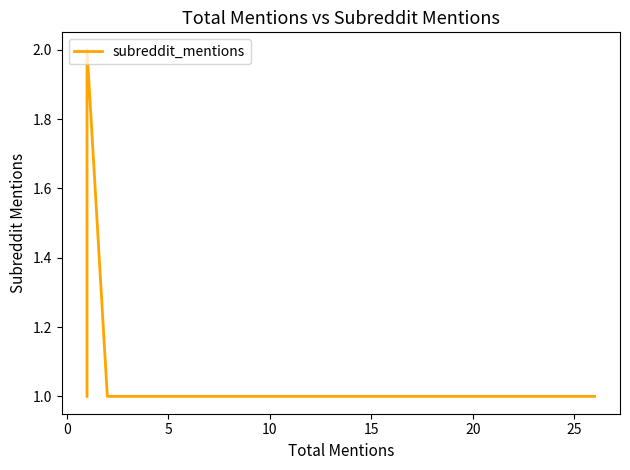

How many lines are shown in the chart?

1